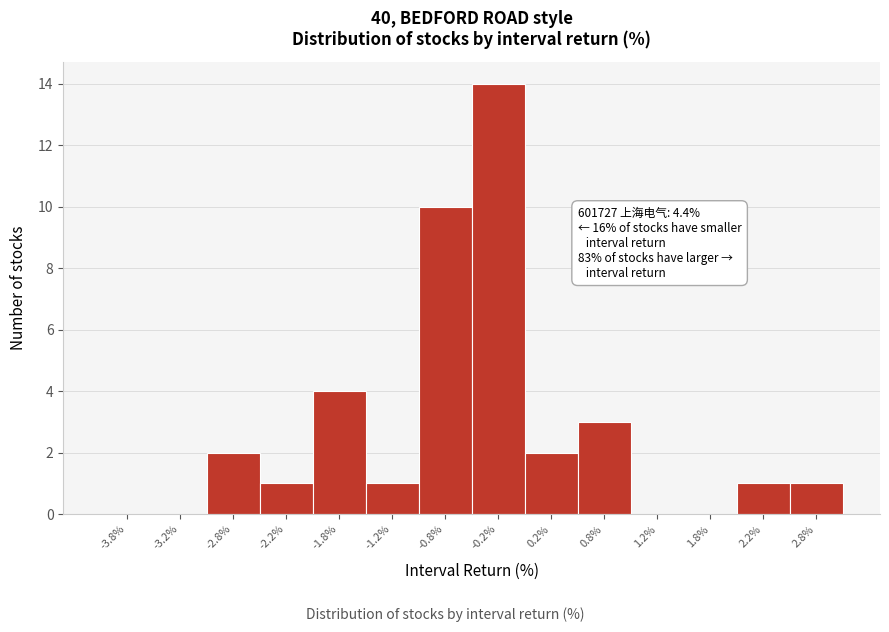

Which range on the x-axis has the tallest bar?

-0.5 to 0.0